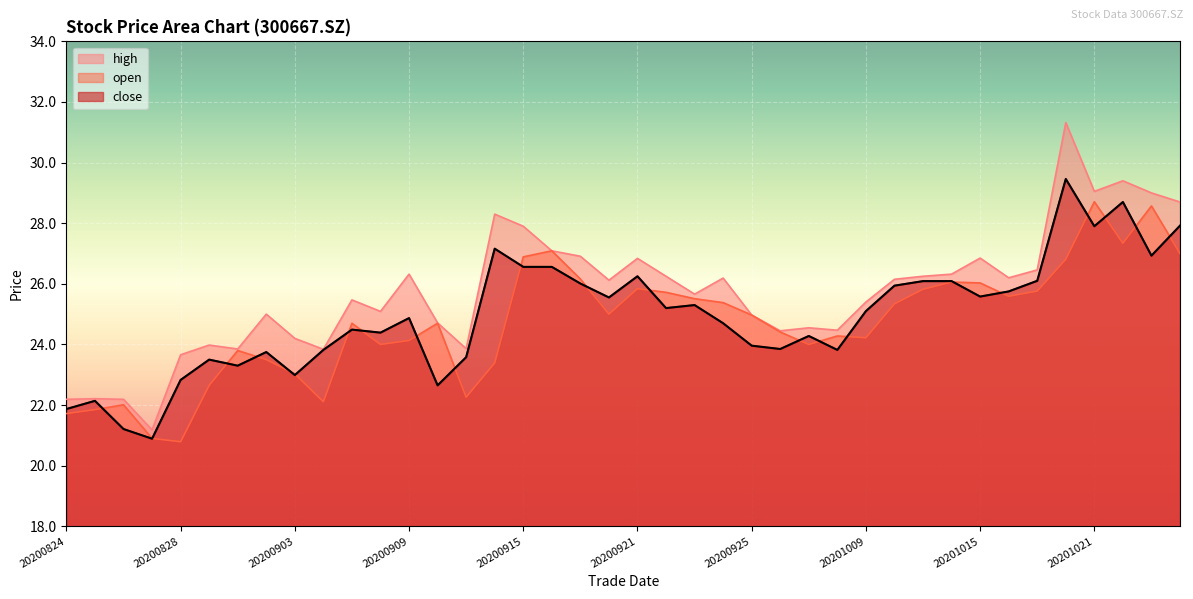

What is the total value across all series at 20200911?

69.7